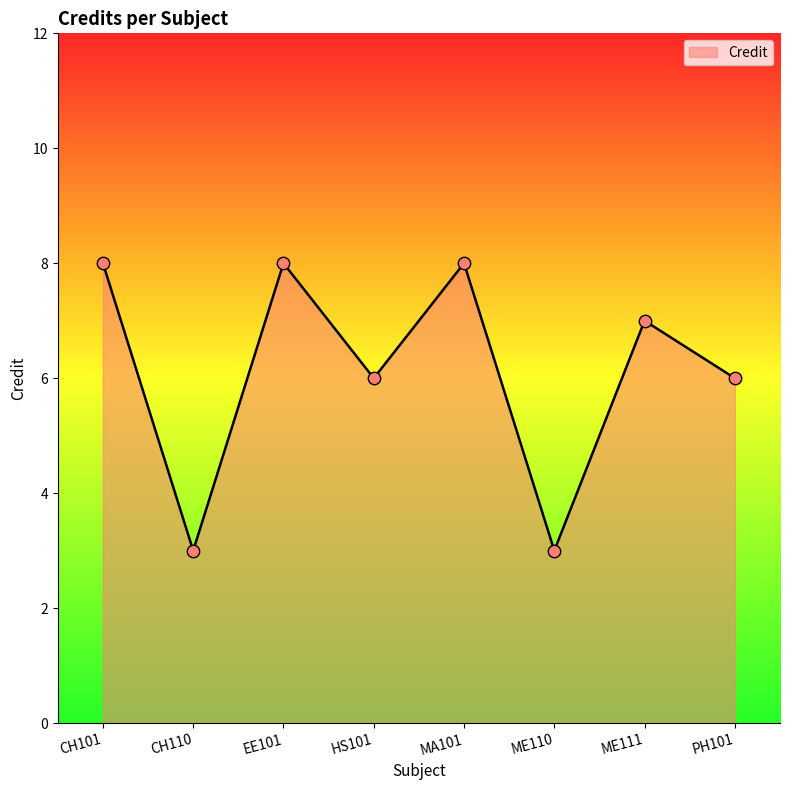

What is the change in value from CH110 to ME111?

+4